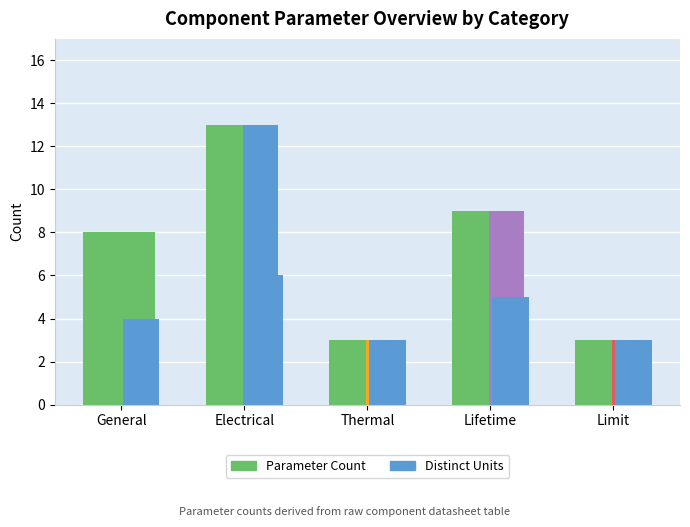

How many groups of bars are there?

5